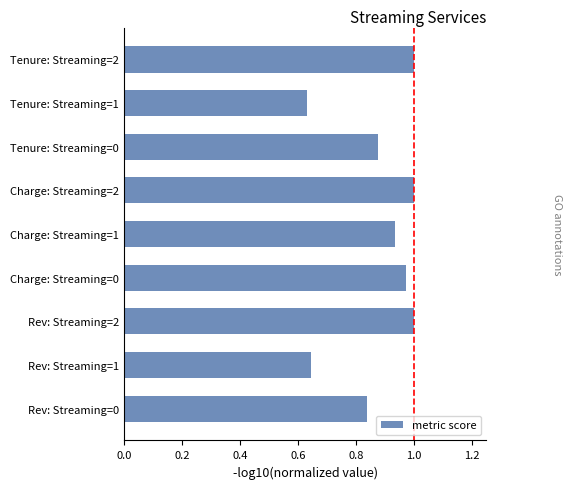

What is the change in value from Rev: Streaming=0 to Tenure: Streaming=2?

+0.2